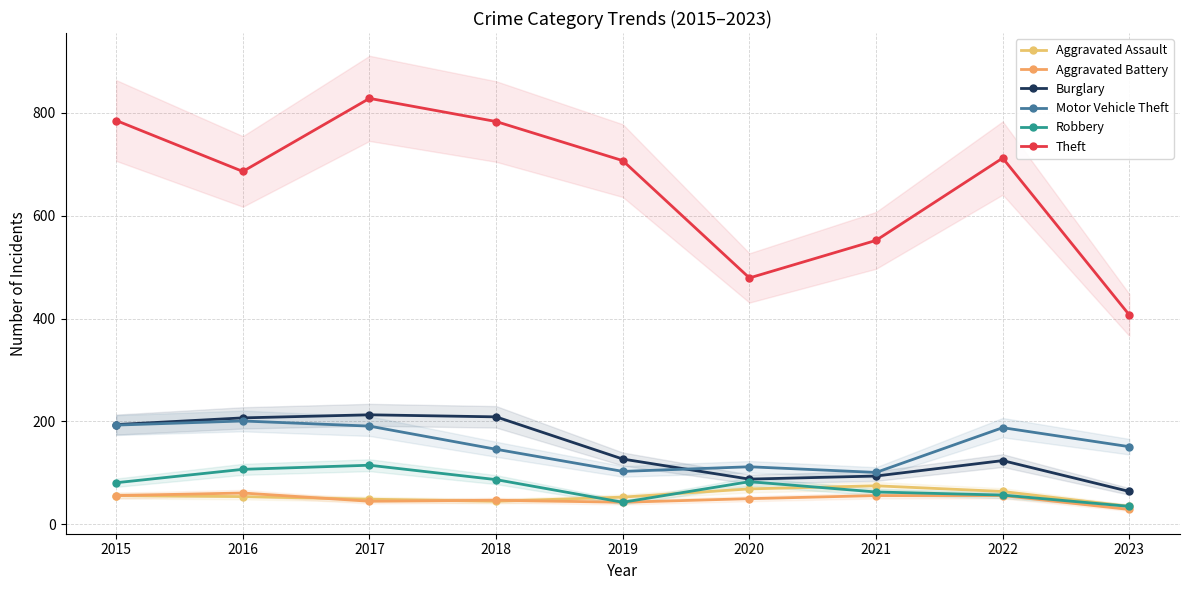

Reading left to right, transcribe all the data shown in this chart.

Aggravated Assault: 2015=56	2016=54	2017=49	2018=45	2019=53	2020=69	2021=75	2022=64	2023=35
Aggravated Battery: 2015=56	2016=61	2017=45	2018=47	2019=43	2020=50	2021=56	2022=56	2023=29
Burglary: 2015=194	2016=207	2017=213	2018=209	2019=127	2020=88	2021=94	2022=124	2023=64
Motor Vehicle Theft: 2015=193	2016=201	2017=191	2018=146	2019=103	2020=112	2021=101	2022=188	2023=151
Robbery: 2015=81	2016=107	2017=115	2018=87	2019=43	2020=83	2021=63	2022=57	2023=35
Theft: 2015=785	2016=686	2017=828	2018=783	2019=707	2020=479	2021=552	2022=712	2023=407